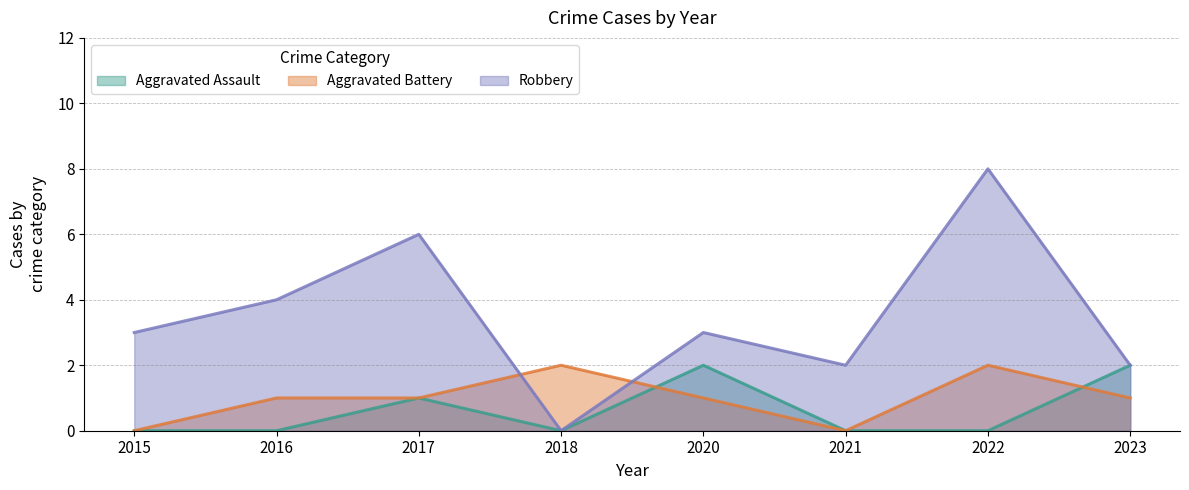

What is the difference between the maximum and second lowest values in the Robbery series?

6